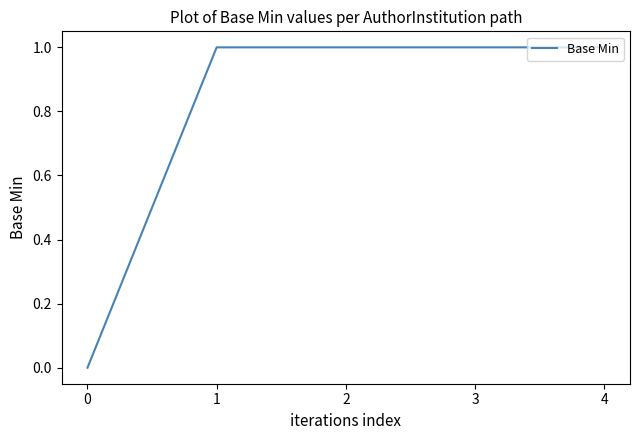

The chart shows a value of 1 at 1. True or false?

True